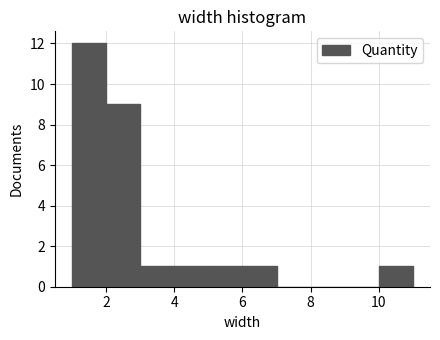

Reading left to right, list every bar in this chart as the range it spans on the x-axis followed by its height. The values are not printed on the chart, so give them approximately, as read against the axis.

1 to 2: 12
2 to 3: 9
3 to 4: 1
4 to 5: 1
5 to 6: 1
6 to 7: 1
7 to 8: 0
8 to 9: 0
9 to 10: 0
10 to 11: 1